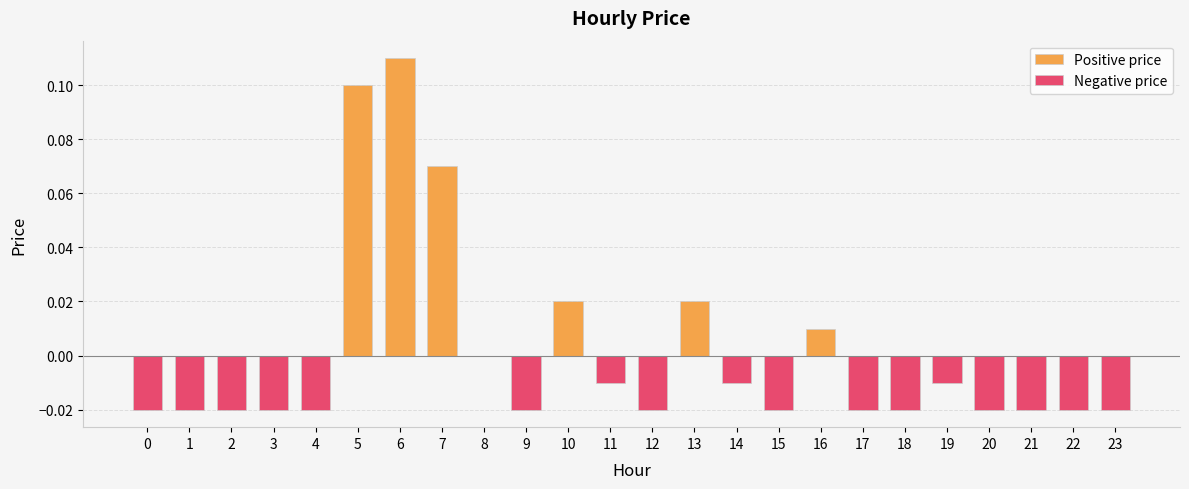

The chart shows a value of 0.1 at 5. True or false?

False